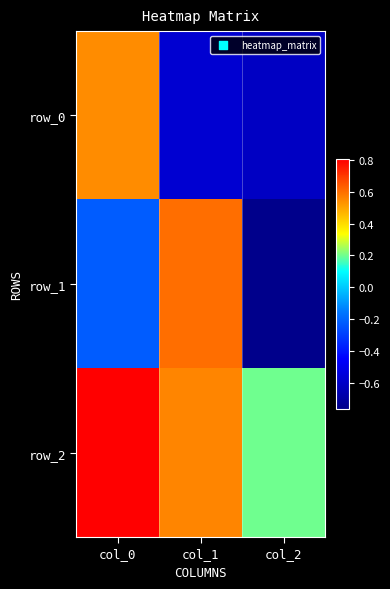

Which series has the largest range (max minus min)?

row_1